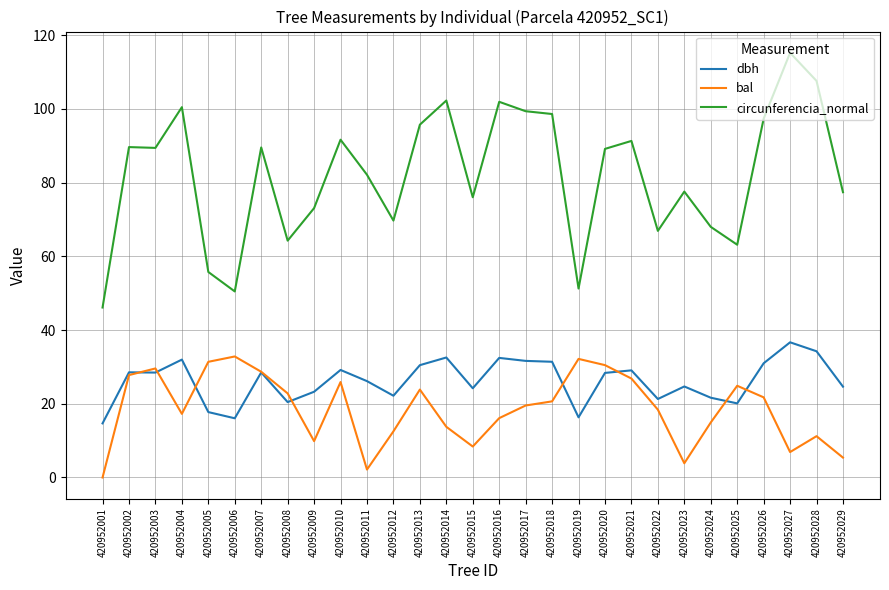

What is the minimum value for circunferencia_normal?

46.1